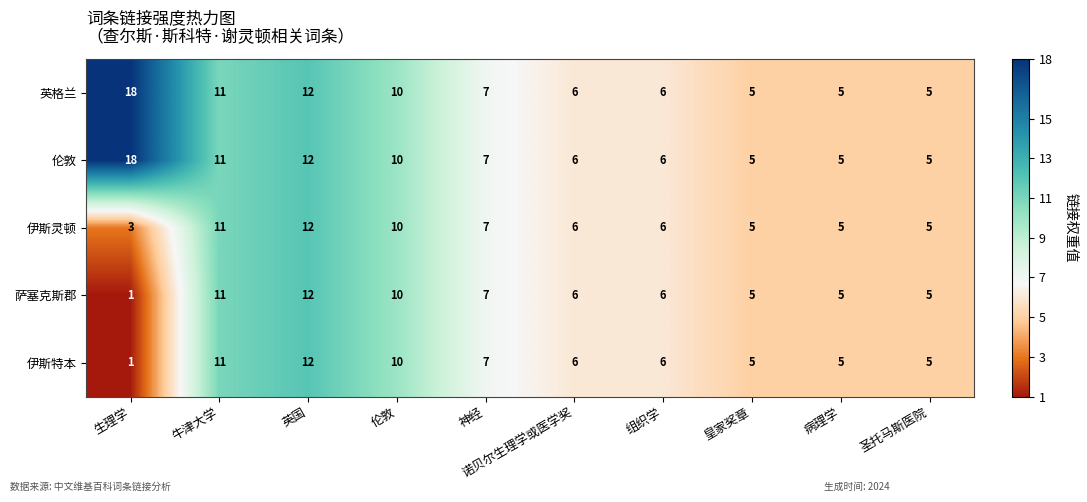

Is it true that 伊斯特本 equals 6 at 牛津大学?

False